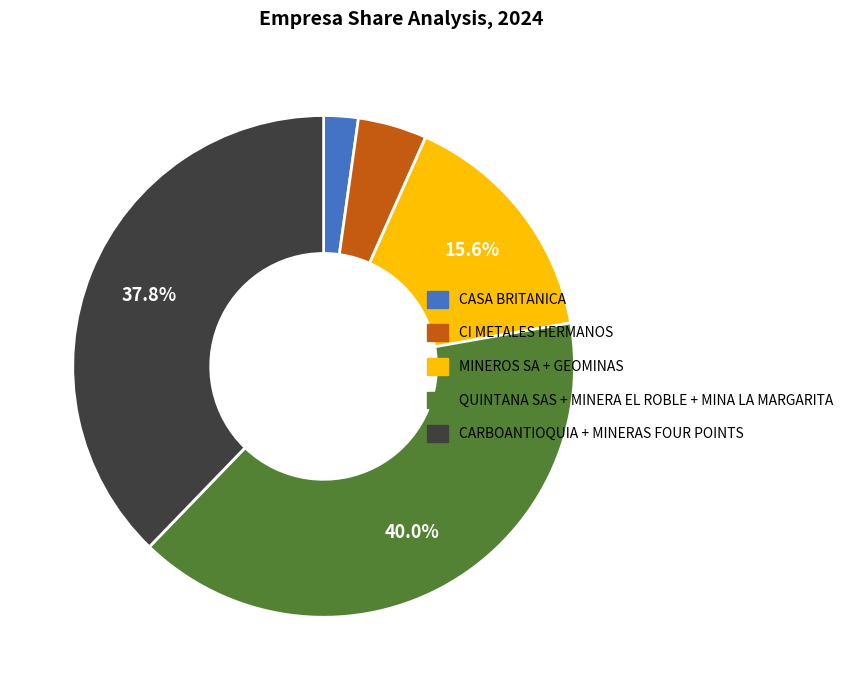

Between QUINTANA SAS + MINERA EL ROBLE + MINA LA MARGARITA and CASA BRITANICA, which is larger?

QUINTANA SAS + MINERA EL ROBLE + MINA LA MARGARITA